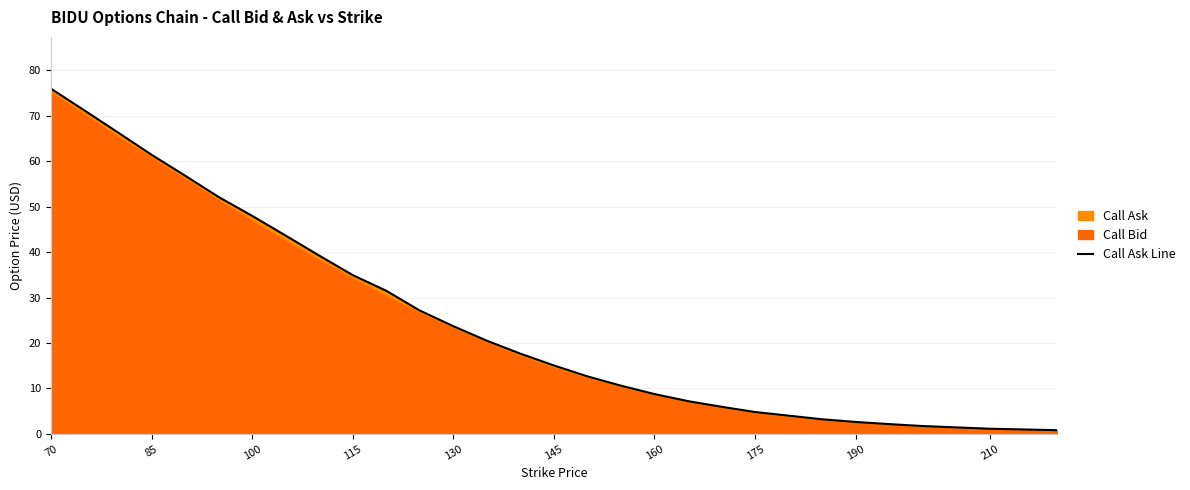

What is the minimum value shown in the chart?

0.8